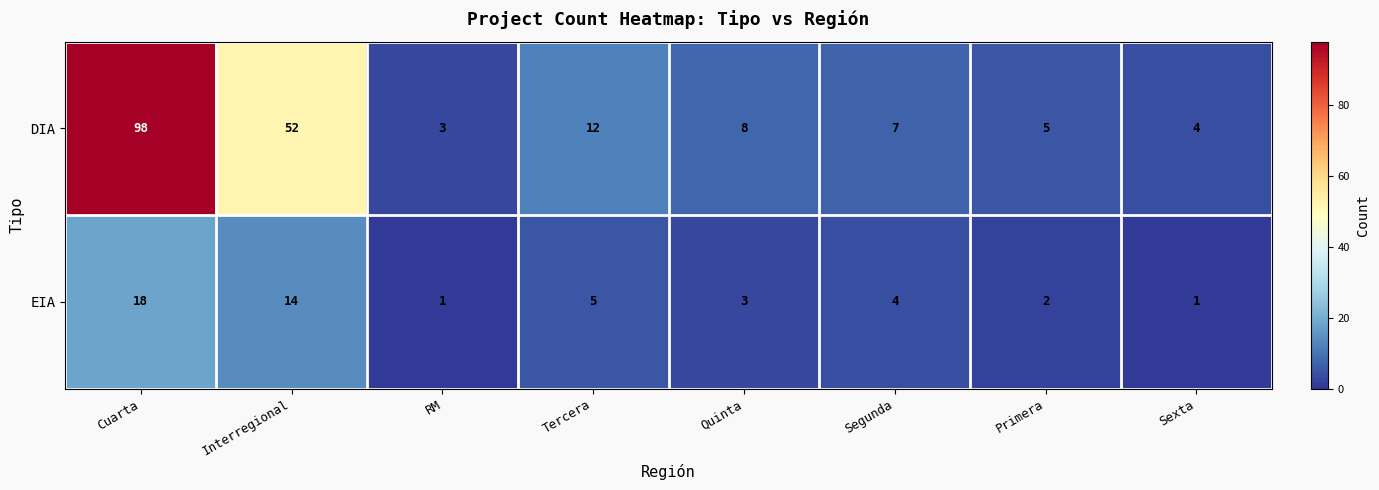

How many data points does each series have?

8